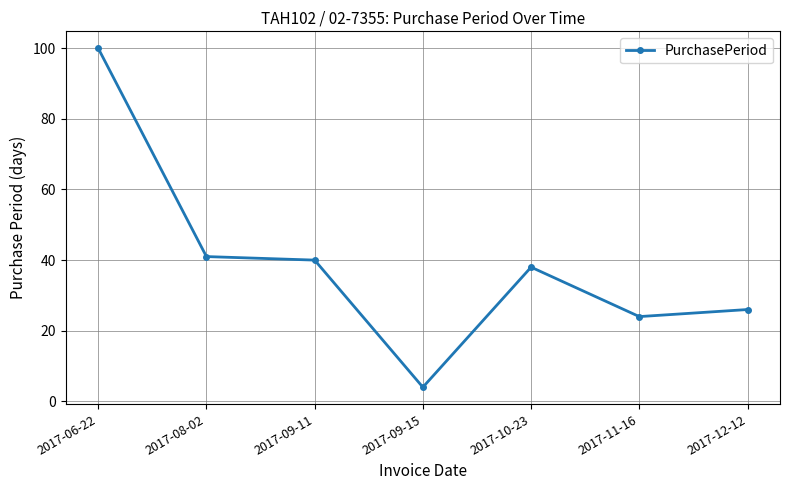

What position from the right is 2017-09-15?

4